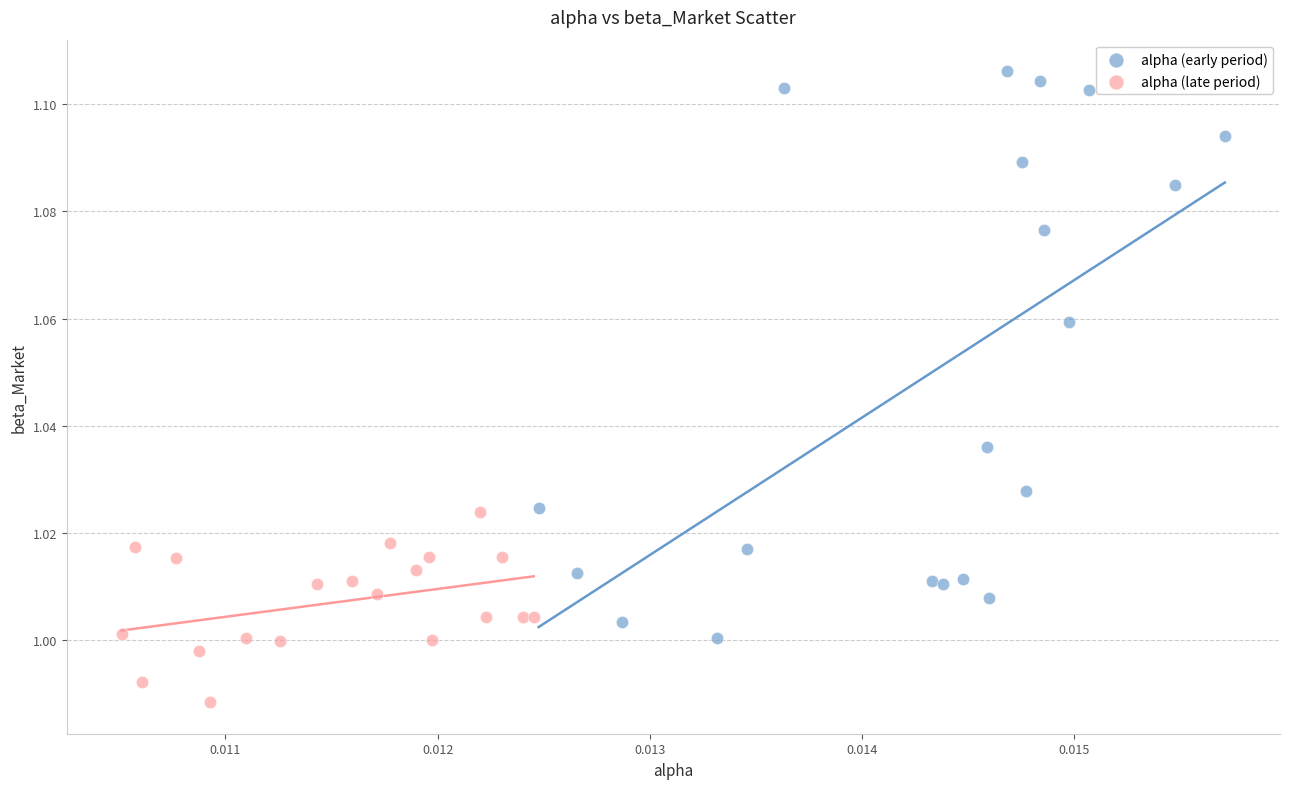

Which series reaches the minimum Y coordinate?

alpha (late period)